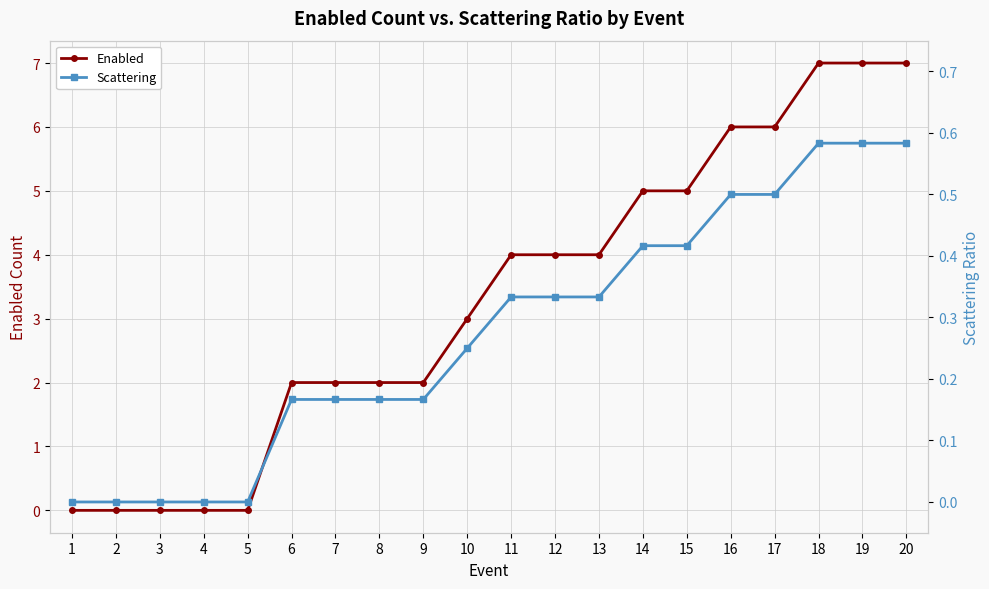

How many Enabled values are between 2 and 6?

12